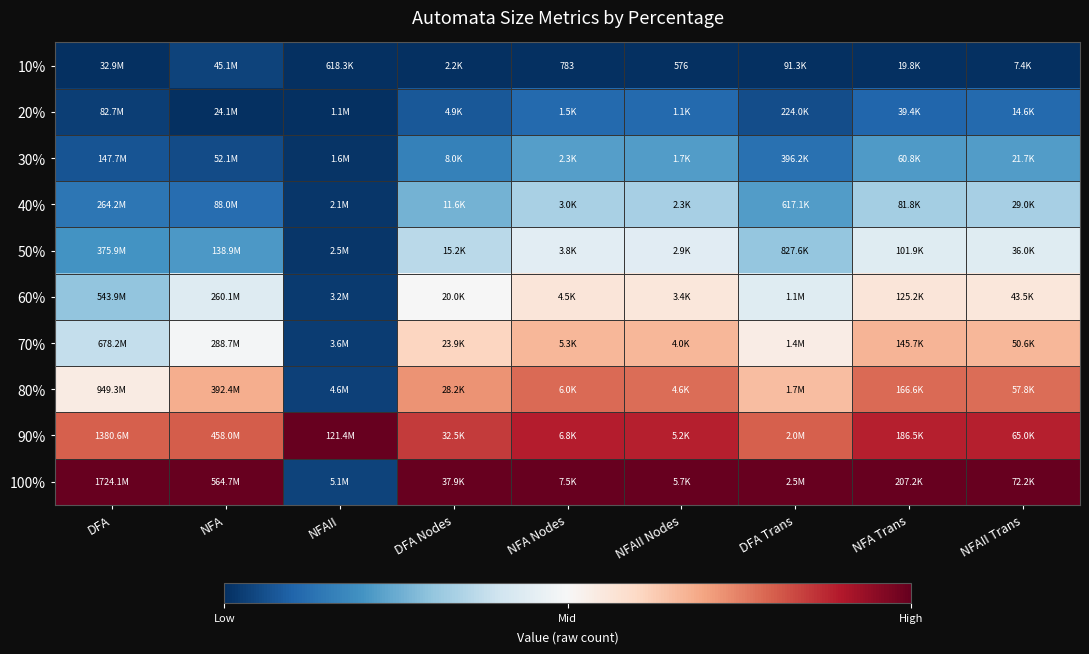

At NFAII Trans, list the series in order from largest to smallest.

100%, 90%, 80%, 70%, 60%, 50%, 40%, 30%, 20%, 10%